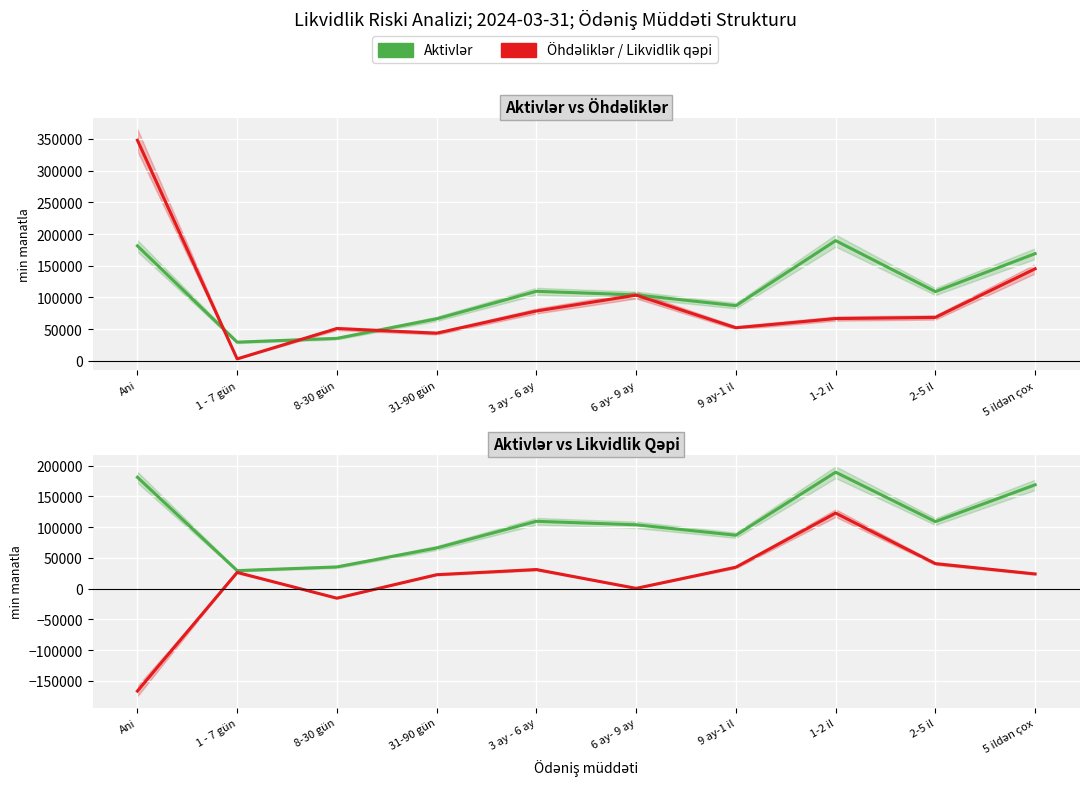

What is the label of the 6th point from the right?

3 ay - 6 ay